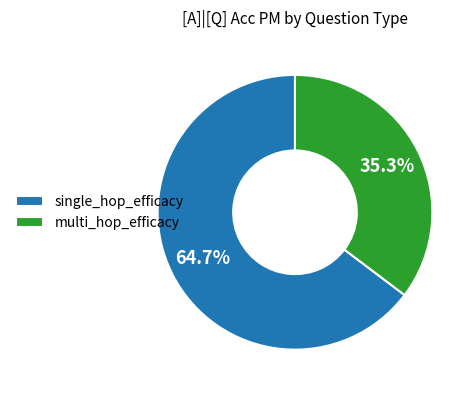

Combined, do multi_hop_efficacy and single_hop_efficacy account for over 50%?

Yes